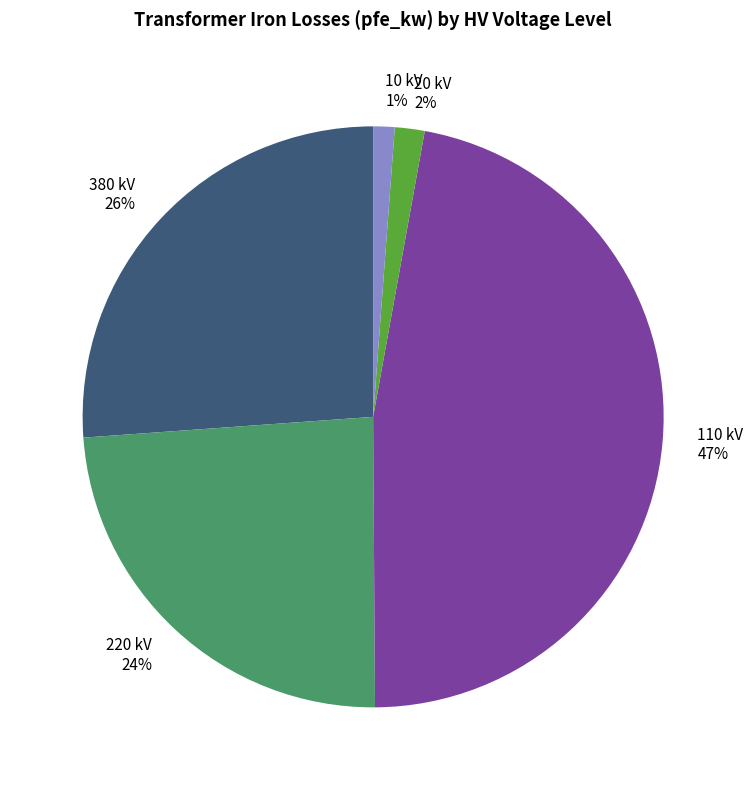

Does 220 kV 24% represent more than half of the total?

No